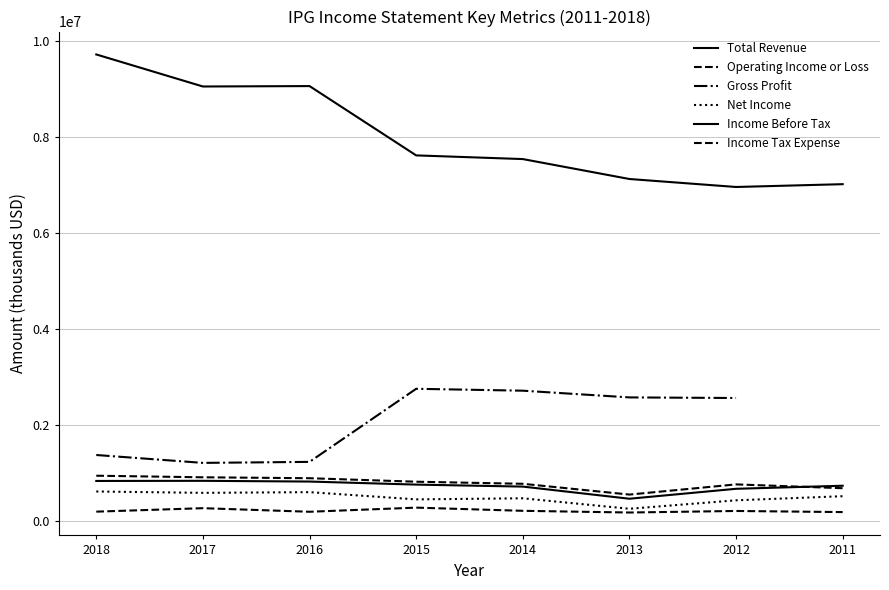

Rank the series at 2012 from lowest to highest value.

Income Tax Expense, Net Income, Income Before Tax, Operating Income or Loss, Gross Profit, Total Revenue